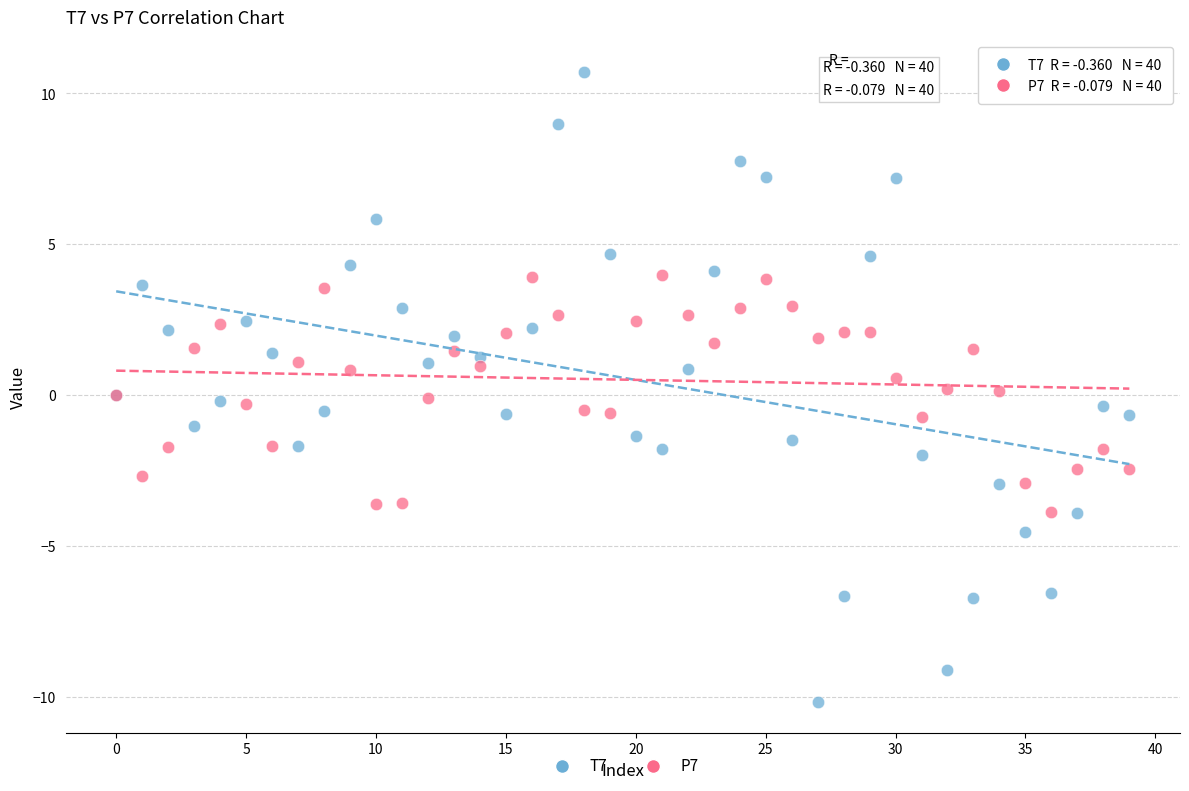

Which series has the largest Y range (max minus min)?

T7